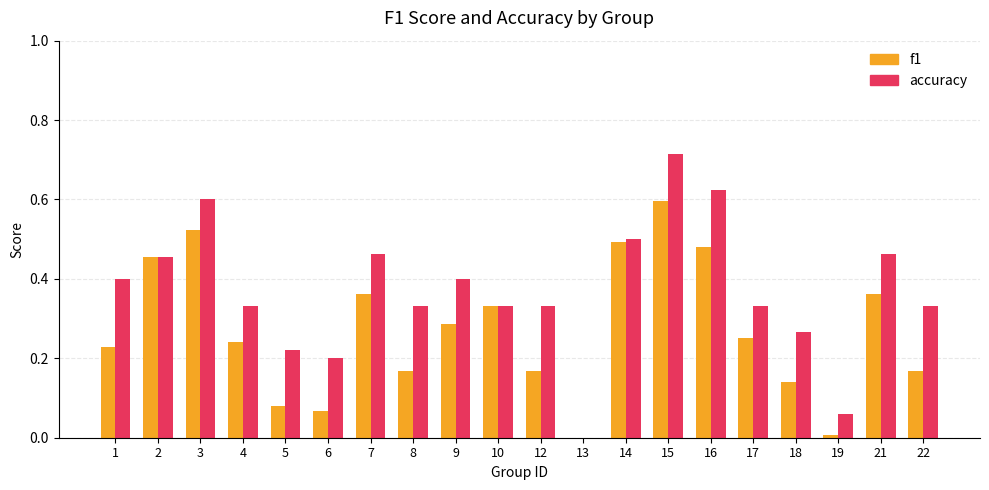

Which series has the largest range (max minus min)?

accuracy